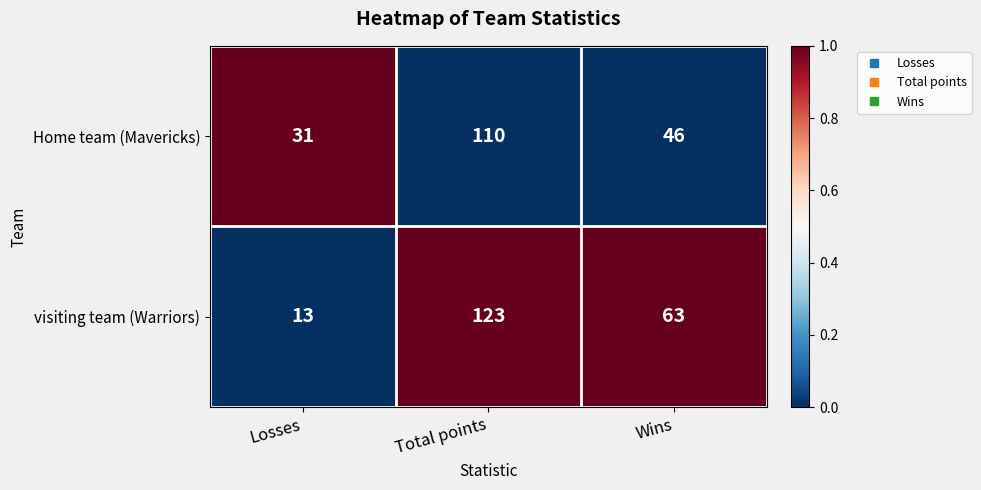

Count the number of data series in this chart.

2